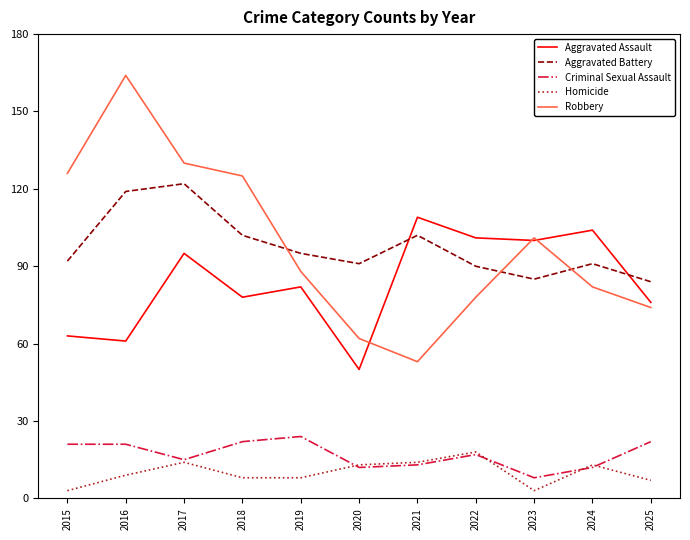

How many intersections are there between Aggravated Battery and Aggravated Assault?

2